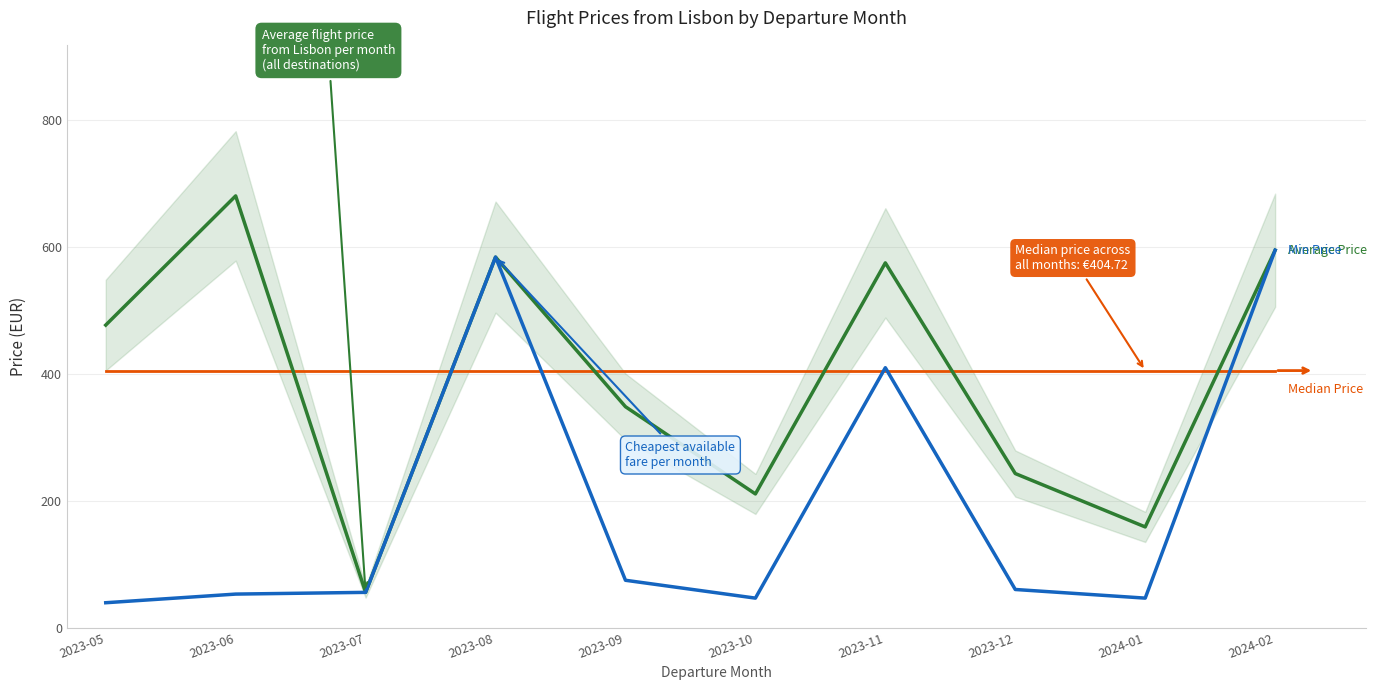

What is the average value of the Min Price series?

196.1